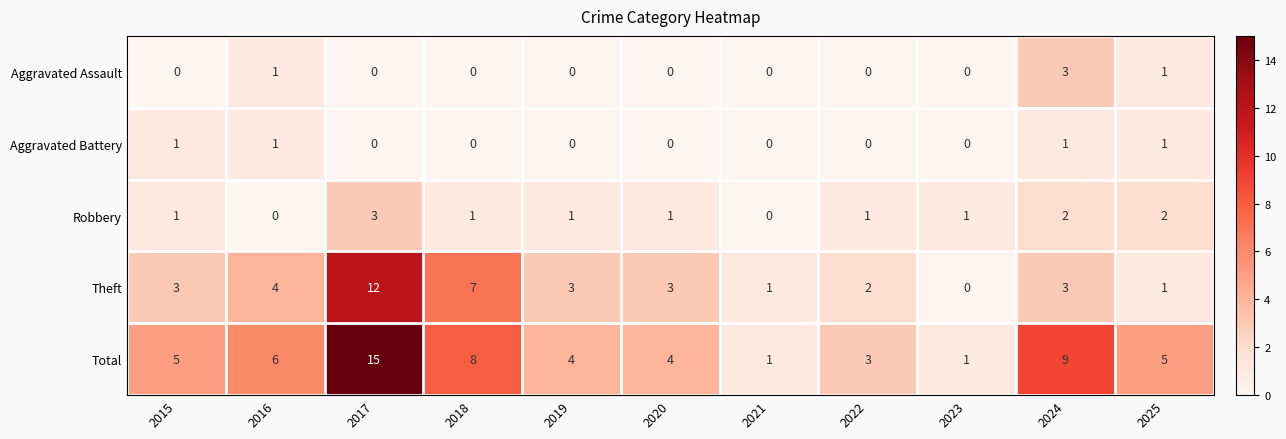

Which series has the largest range (max minus min)?

Total